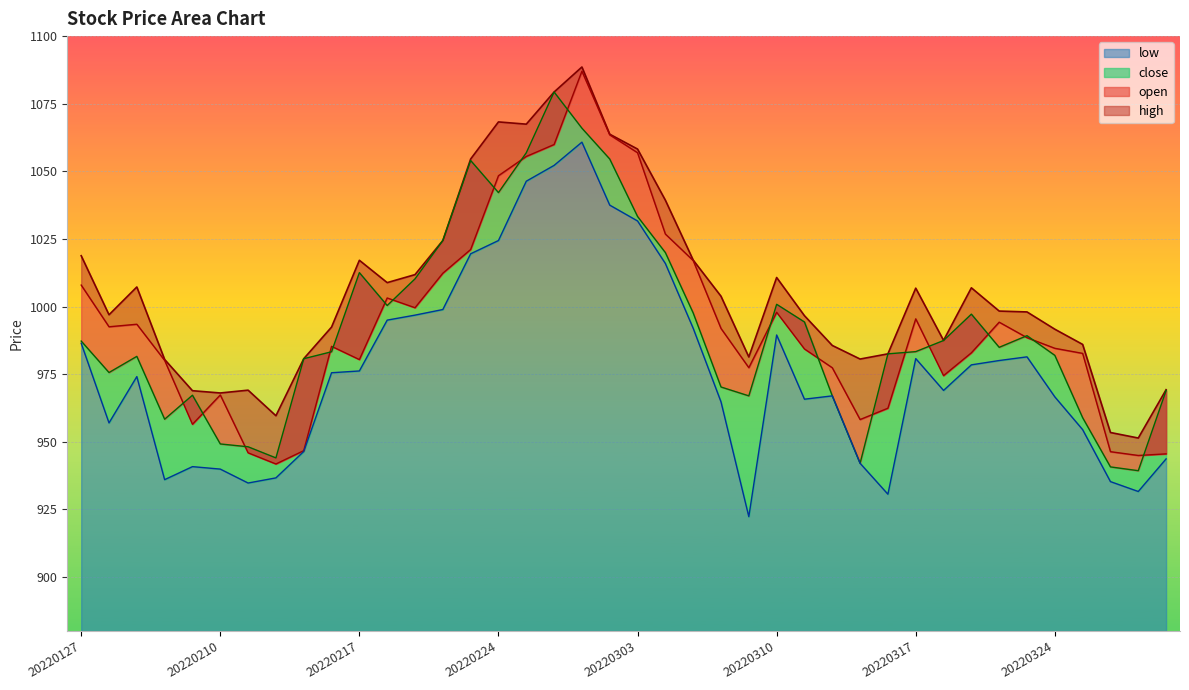

The close series shows 967.0 at 20220314. True or false?

True